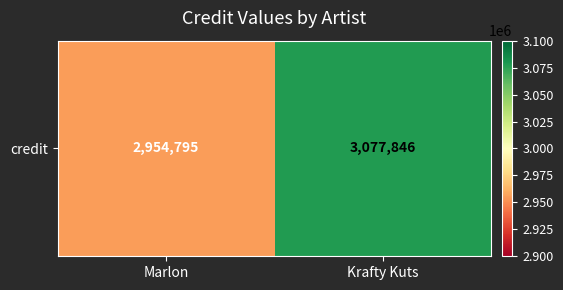

Reading left to right, extract all data points from this chart.

2954795	3077846